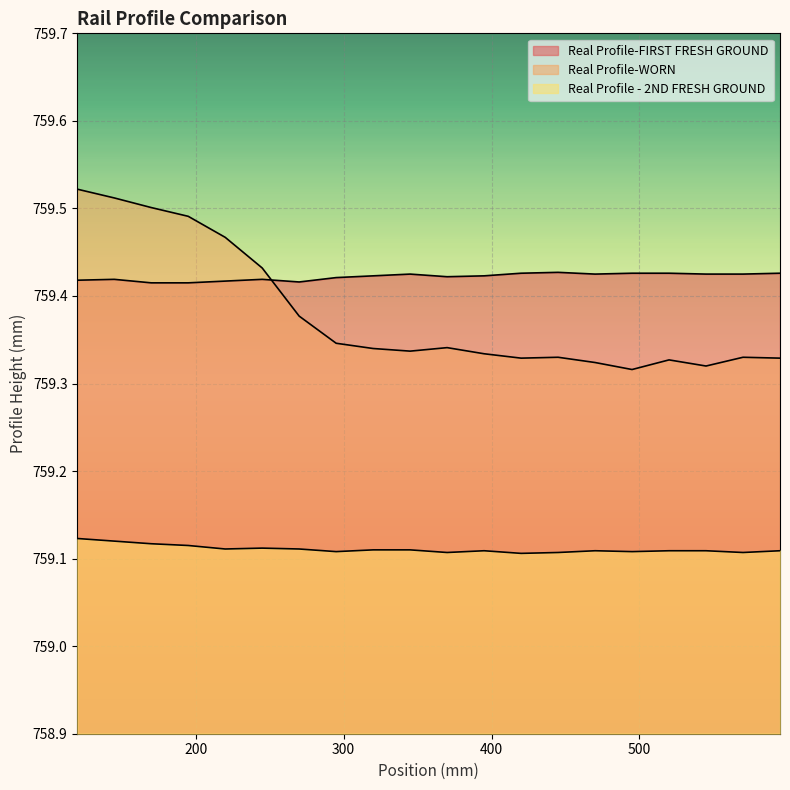

Reading left to right, extract all data points from this chart.

Real Profile-FIRST FRESH GROUND: 759.4	759.4	759.4	759.4	759.4	759.4	759.4	759.4	759.4	759.4	759.4	759.4	759.4	759.4	759.4	759.4	759.4	759.4	759.4	759.4
Real Profile-WORN: 759.5	759.5	759.5	759.5	759.5	759.4	759.4	759.3	759.3	759.3	759.3	759.3	759.3	759.3	759.3	759.3	759.3	759.3	759.3	759.3
Real Profile - 2ND FRESH GROUND: 759.1	759.1	759.1	759.1	759.1	759.1	759.1	759.1	759.1	759.1	759.1	759.1	759.1	759.1	759.1	759.1	759.1	759.1	759.1	759.1